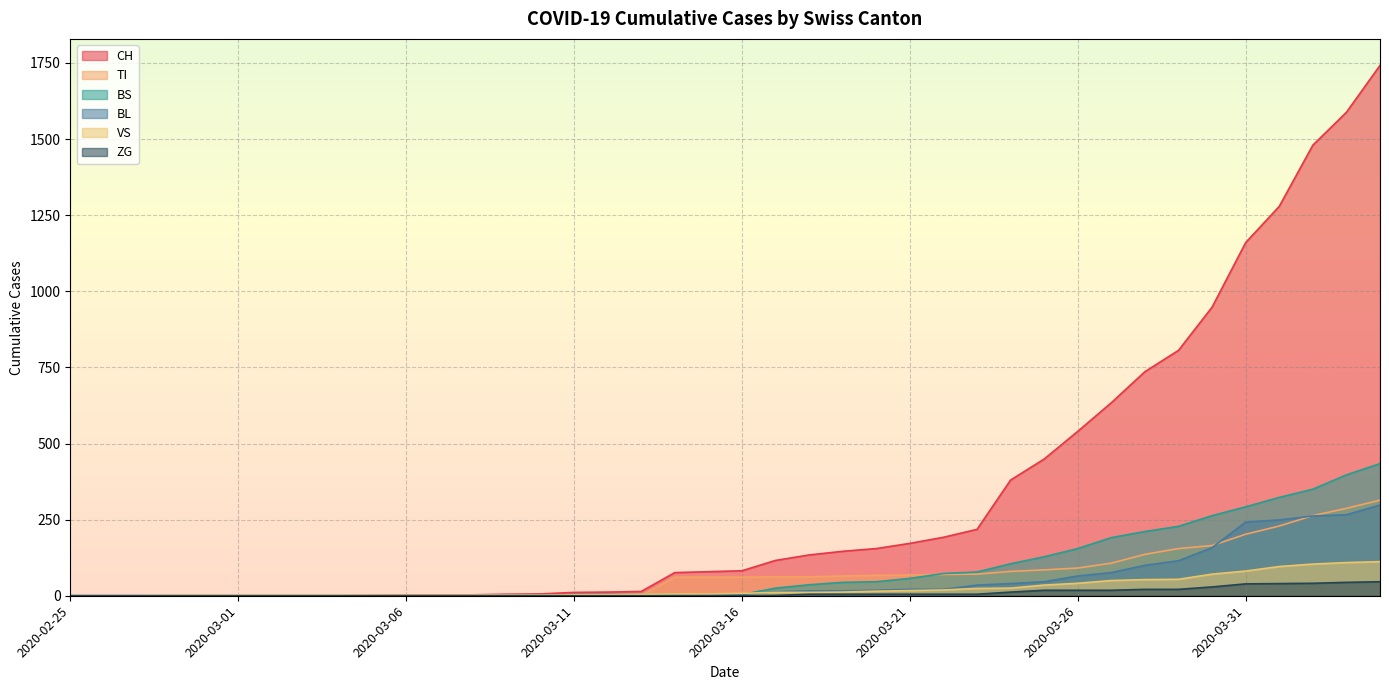

Rank the series by their maximum value, from highest to lowest.

CH, BS, TI, BL, VS, ZG